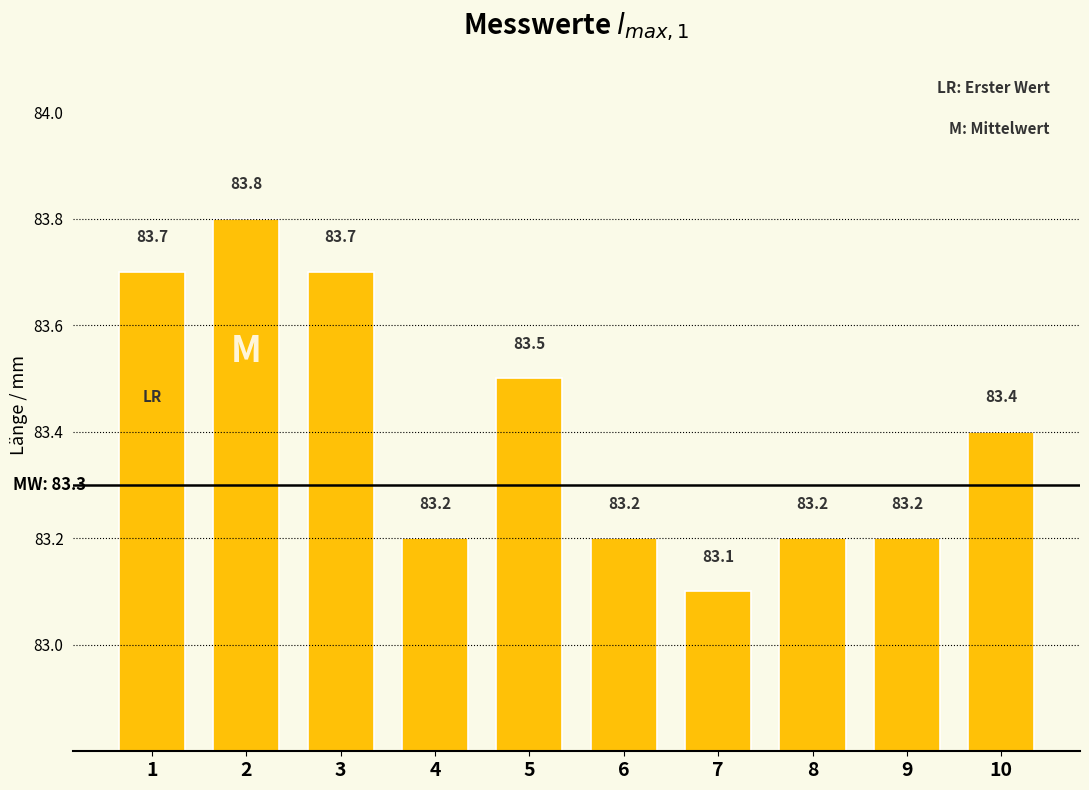

Approximately how many times larger is the value at 1 compared to 6?

1.0